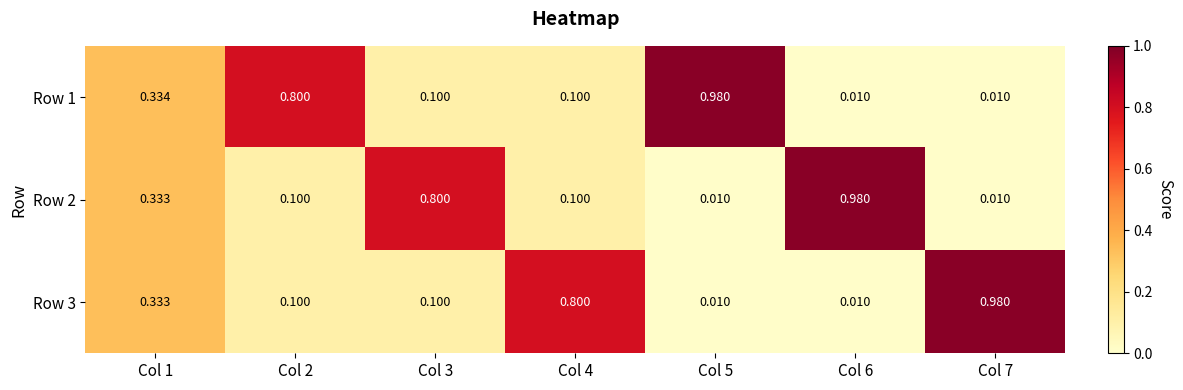

What is the total value across all series at Col 6?

1.0